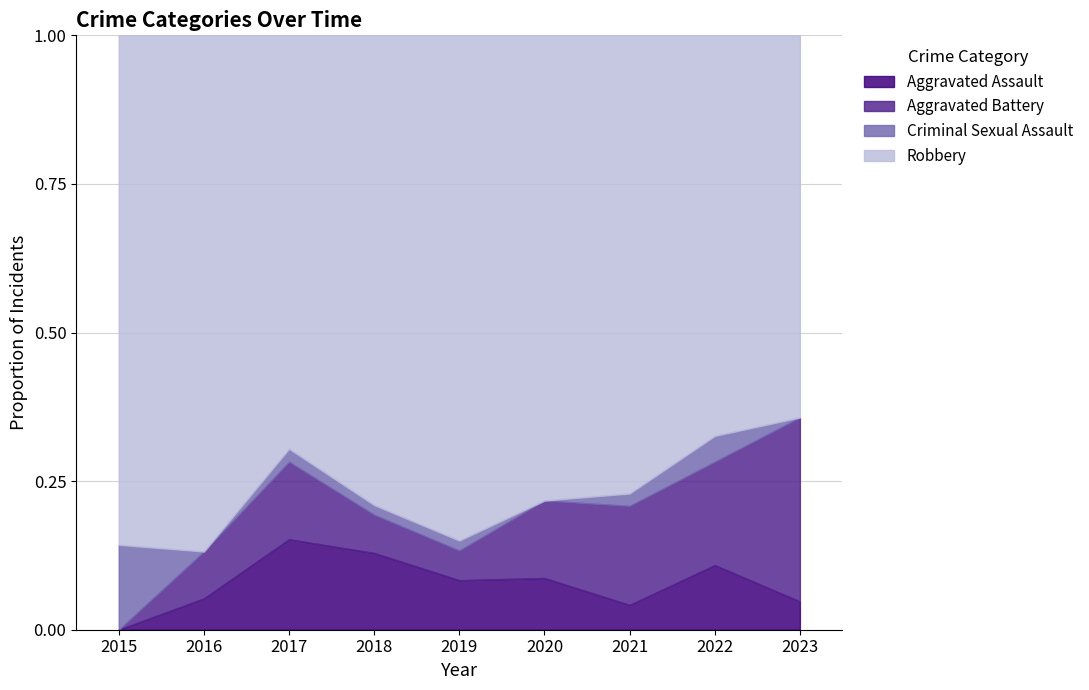

Reading right to left, what are all the values shown in this chart?

Aggravated Assault: 2	5	2	4	5	8	7	2	0
Aggravated Battery: 13	8	8	6	3	4	6	3	0
Criminal Sexual Assault: 0	2	1	0	1	1	1	0	2
Robbery: 27	31	37	36	51	49	32	33	12